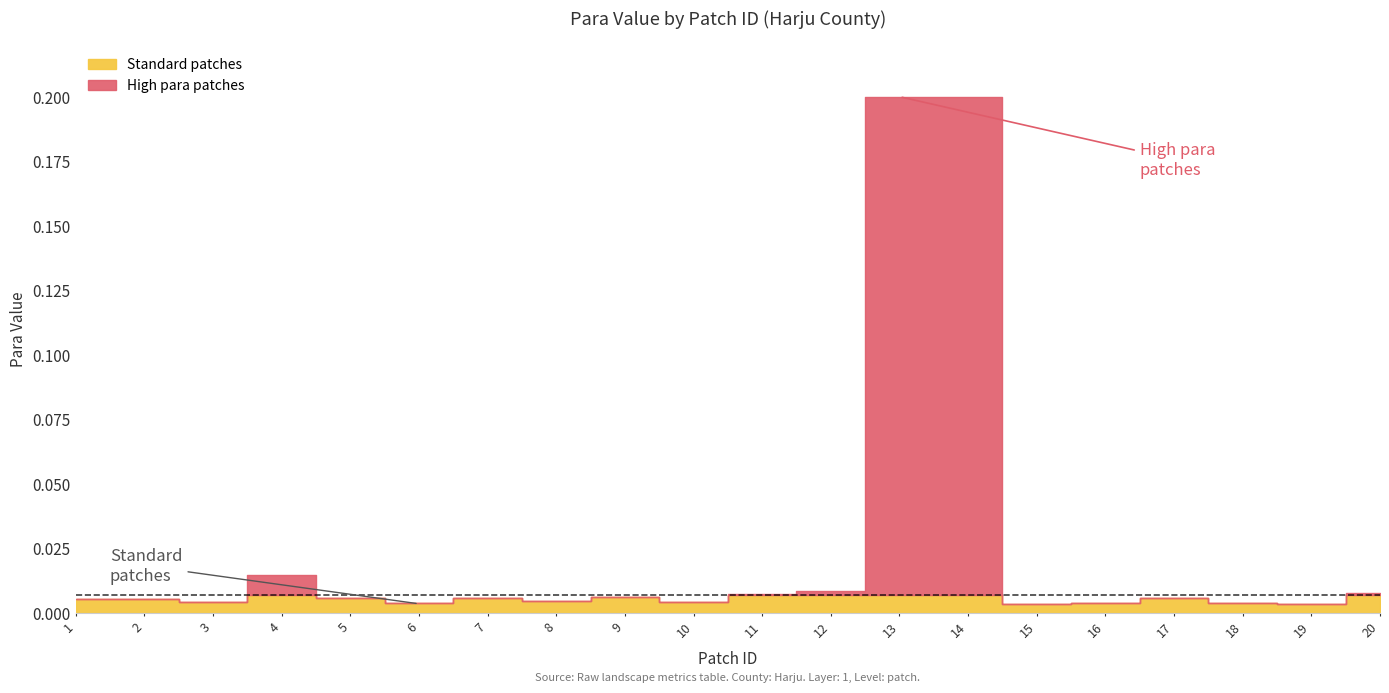

What is the maximum value shown in the chart?

0.2